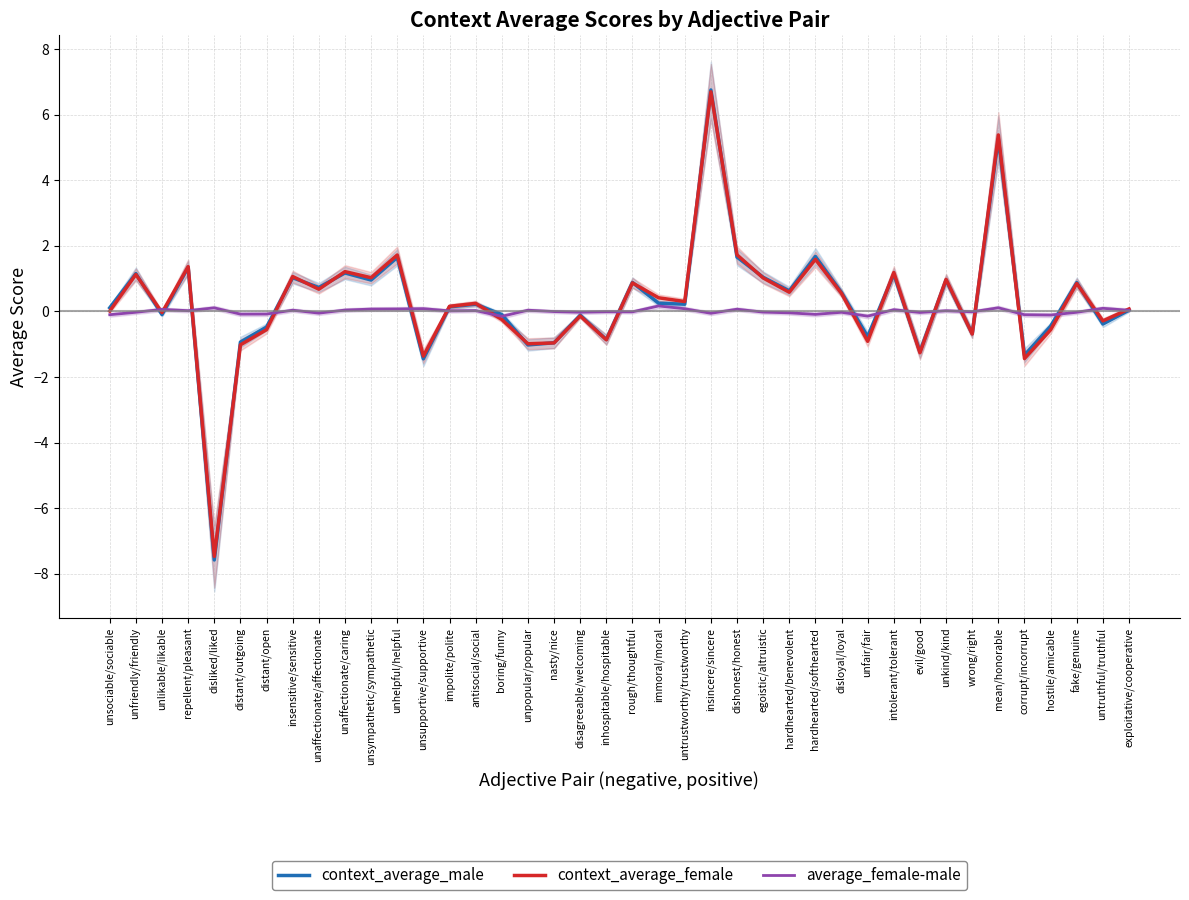

What is the approximate value of average_female-male at boring/funny?

-0.2